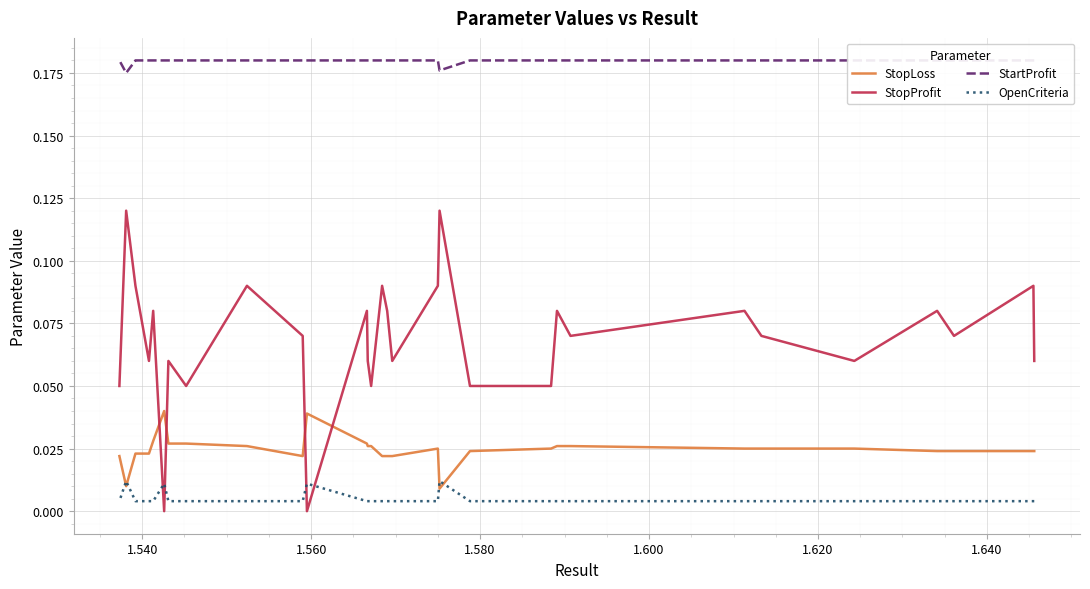

At how many categories does at least one series exceed 0?

30